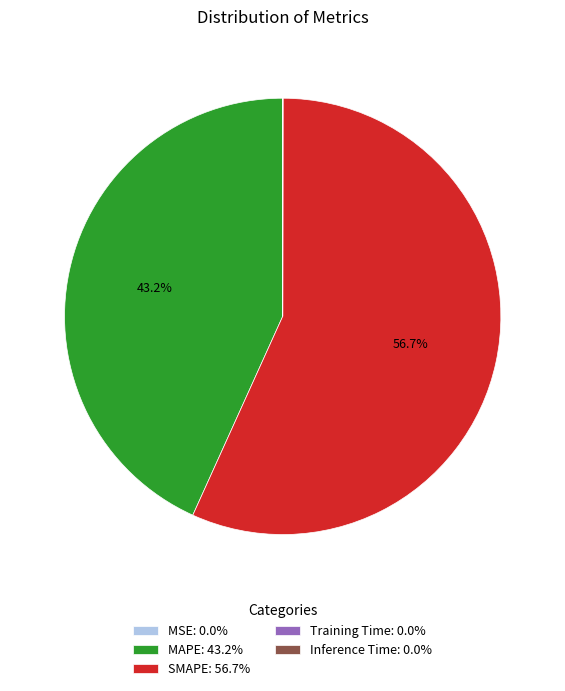

Is there any slice that represents more than half of the pie?

Yes